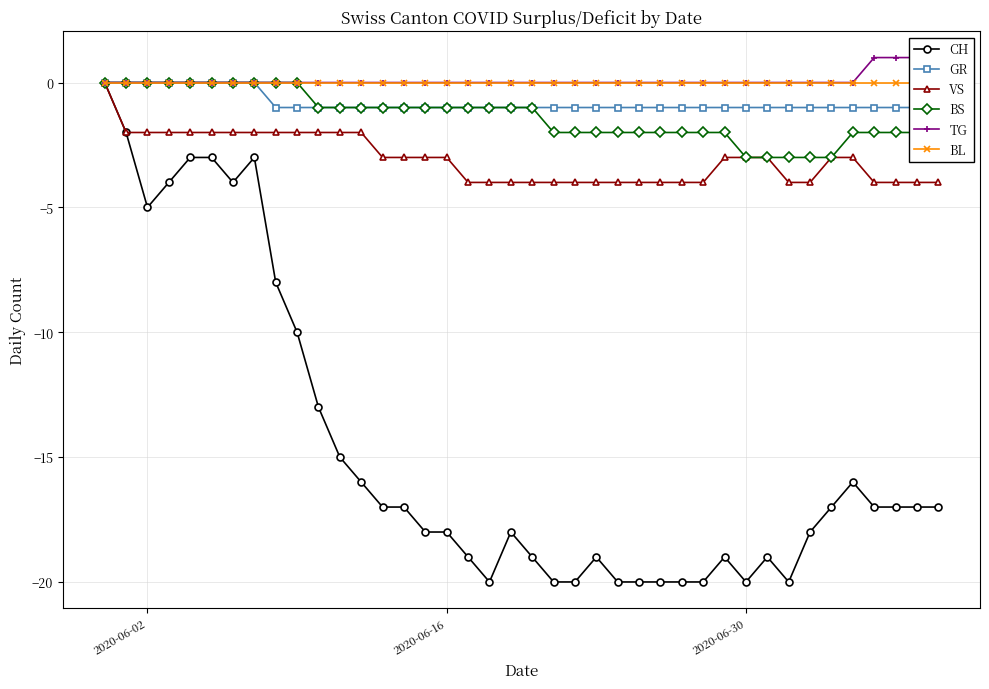

The value of BS at 2020-06-02 is 0. True or false?

True